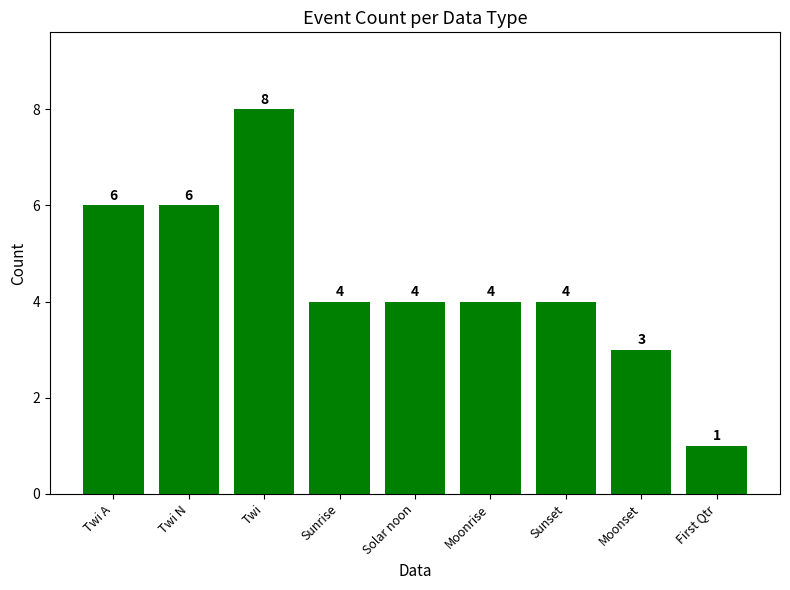

Reading right to left, transcribe all the data shown in this chart.

First Qtr=1	Moonset=3	Sunset=4	Moonrise=4	Solar noon=4	Sunrise=4	Twi=8	Twi N=6	Twi A=6